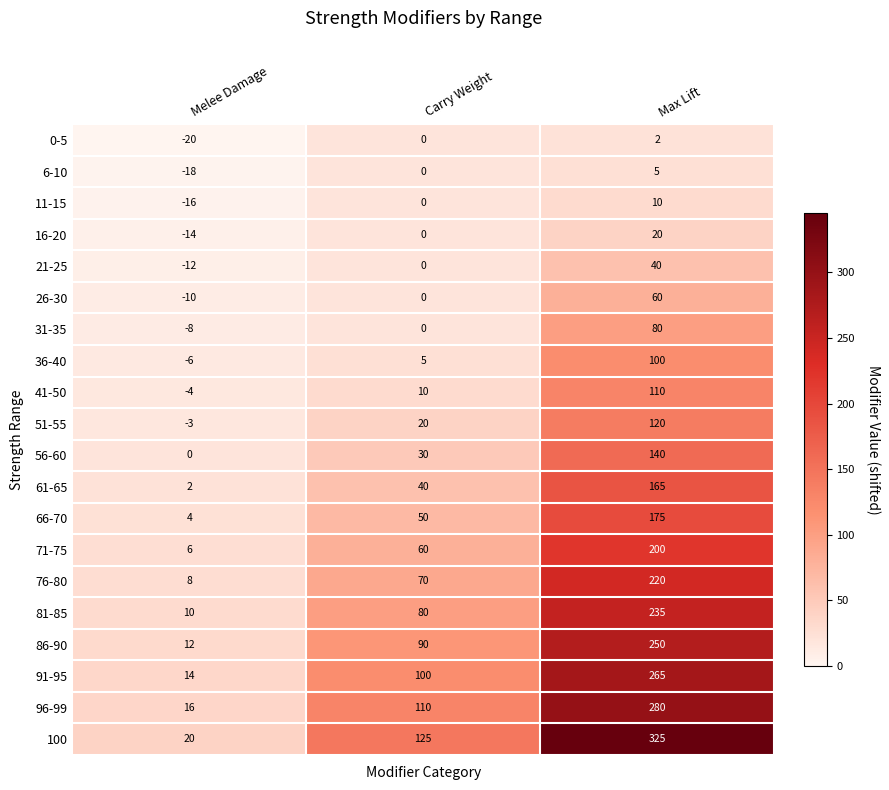

True or false: 96-99 has a value of 16 at Melee Damage.

True